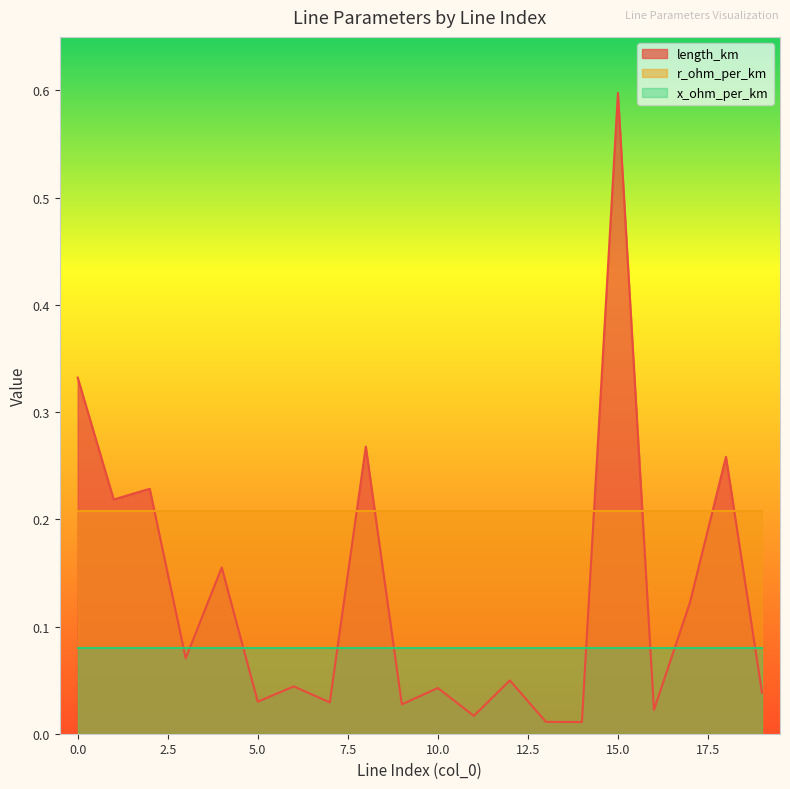

How many lines are shown in the chart?

3